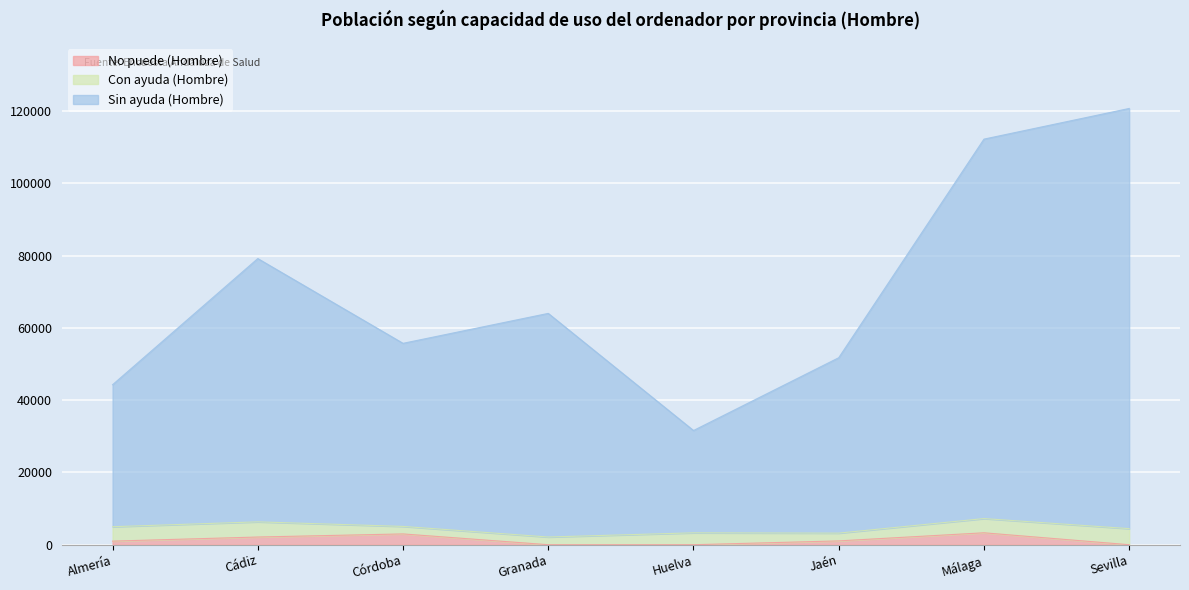

Is the value of Sin ayuda (Hombre) at Córdoba greater than the value of No puede (Hombre) at Almería?

Yes